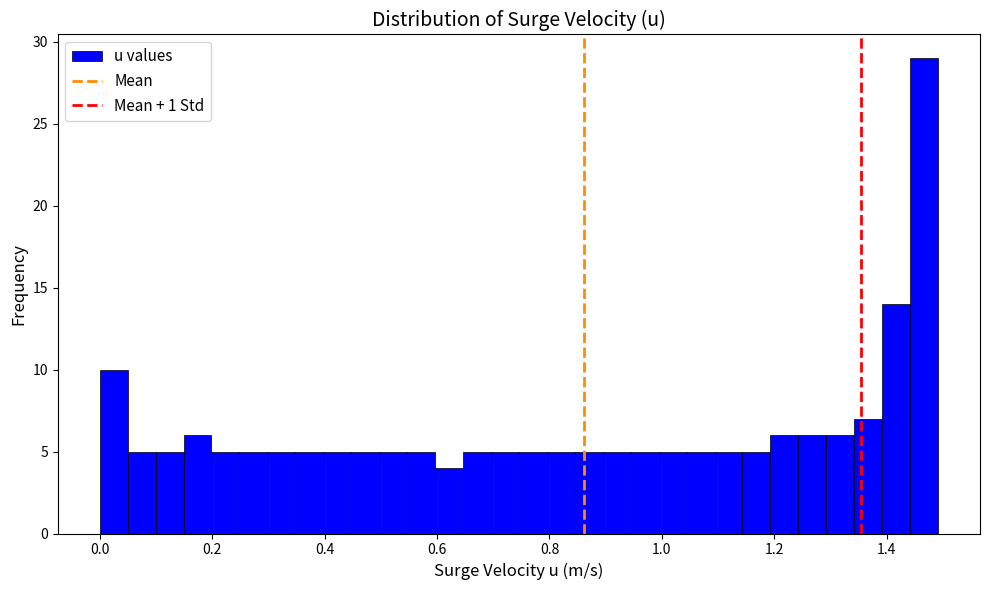

Around what value on the x-axis is the tallest bar? Give the approximate position of its centre, as read against the axis.

1.46